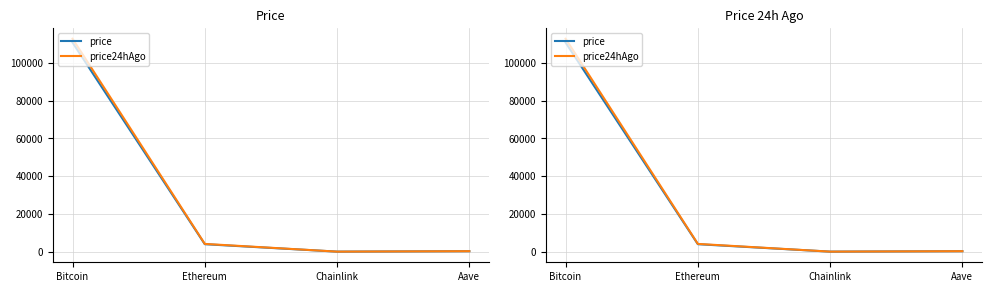

Is it true that price24hAgo equals 19.0 at Chainlink?

True